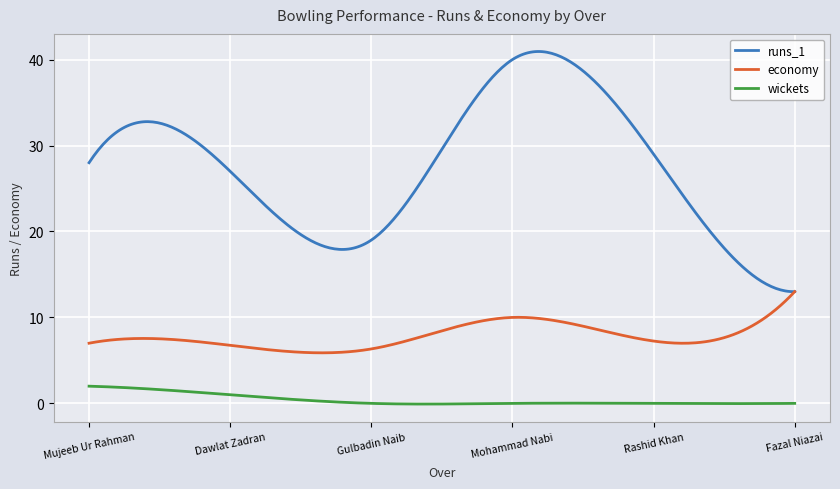

Which series has the widest spread of values?

runs_1